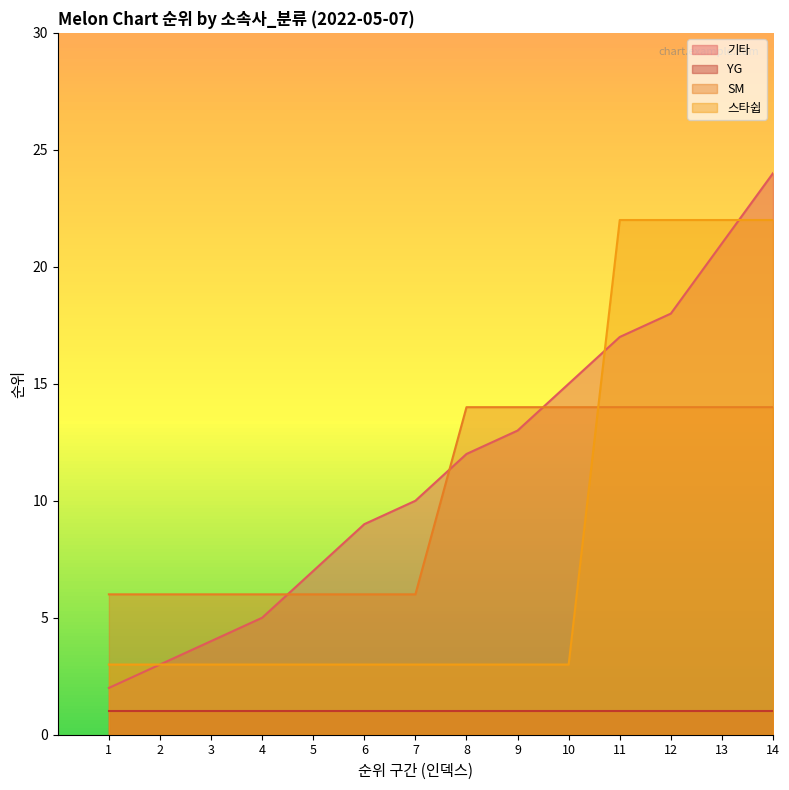

True or false: SM and 기타 cross at least once.

True